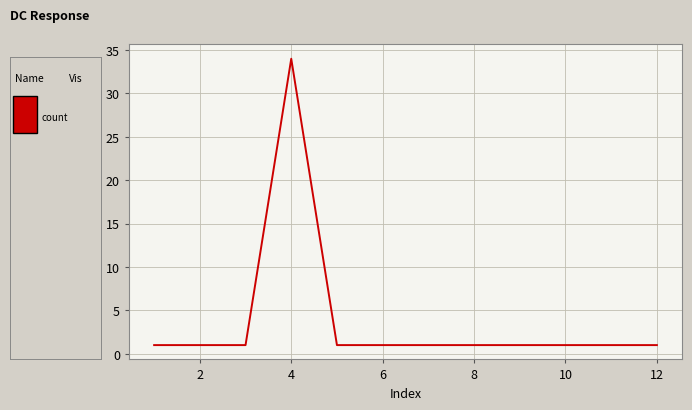

How many lines are shown in the chart?

1